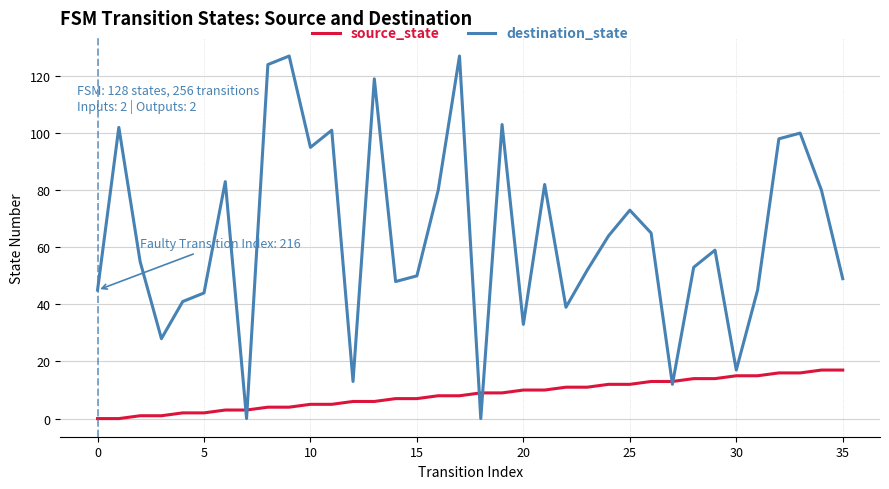

Which series has the largest total across all categories?

destination_state